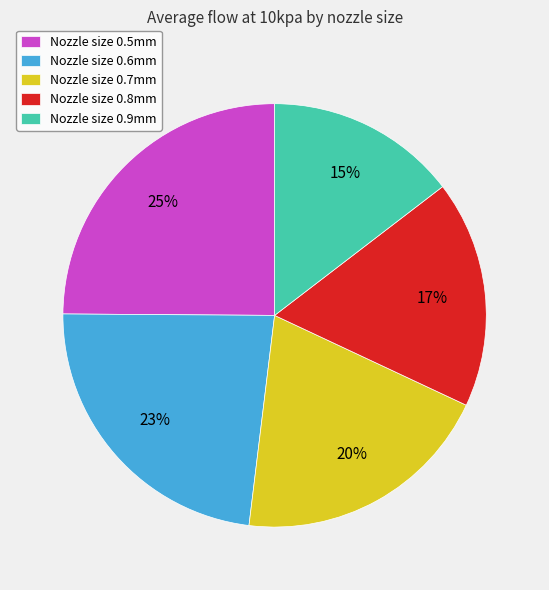

Is it true that Nozzle size 0.5mm is 18% of the pie?

False